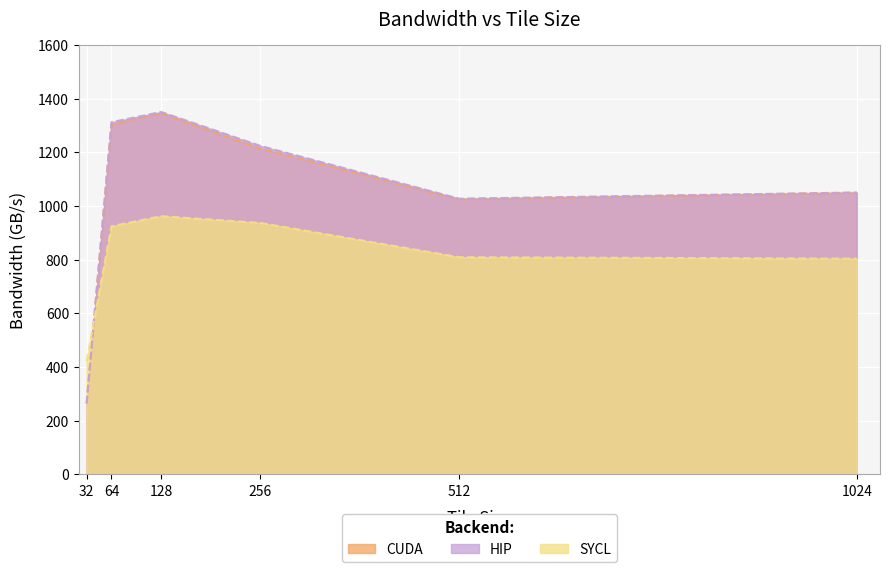

What are all the series names shown in the legend?

CUDA, HIP, SYCL